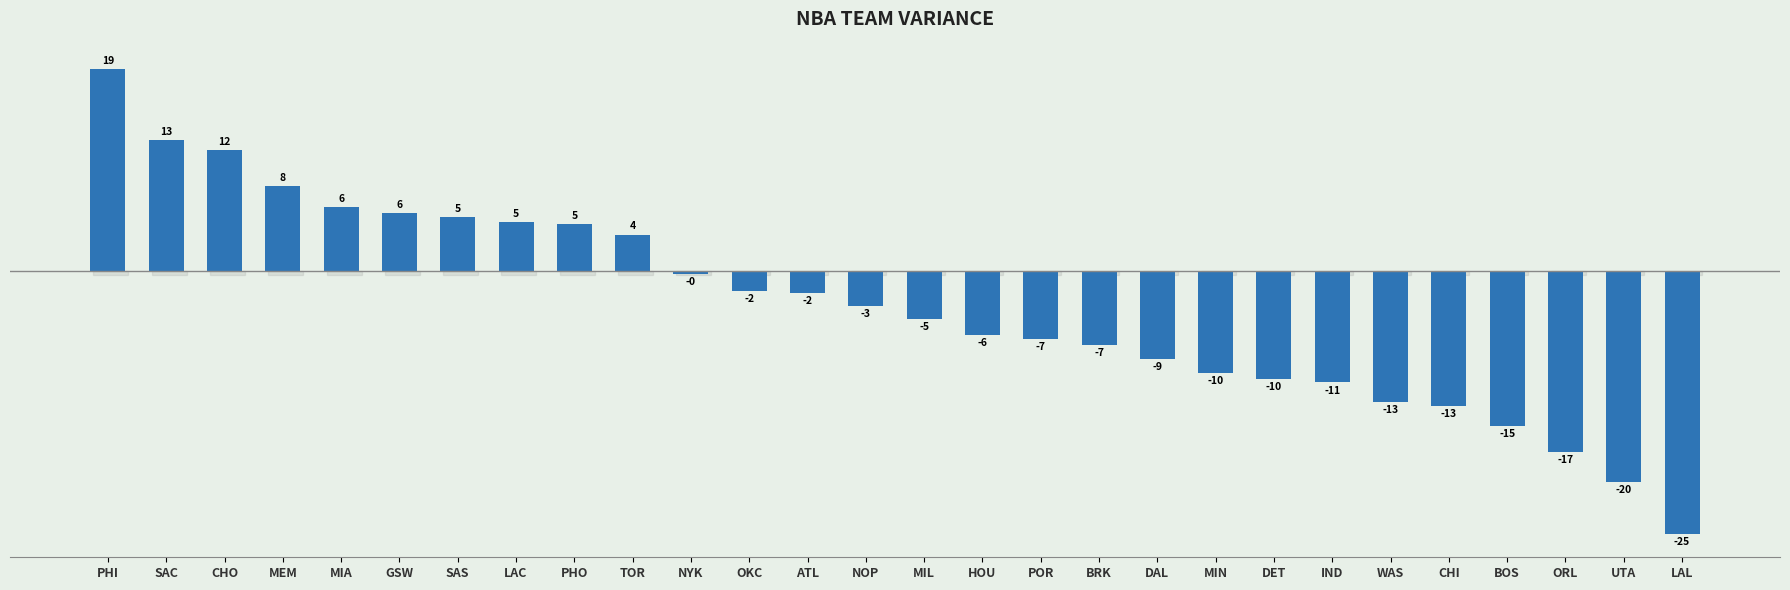

Which label corresponds to the smallest value in the chart?

LAL